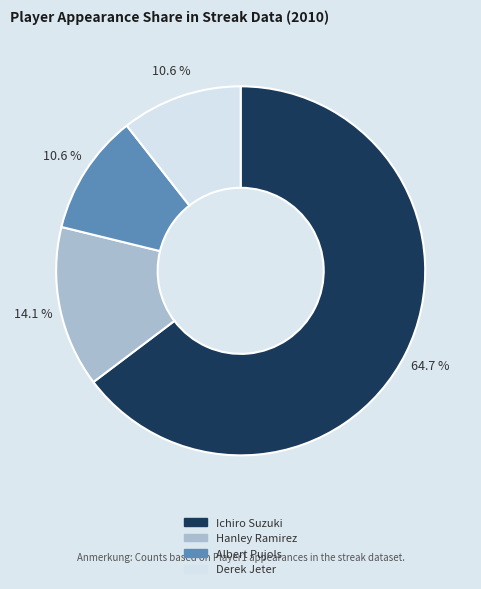

Count the number of slices in the pie.

4